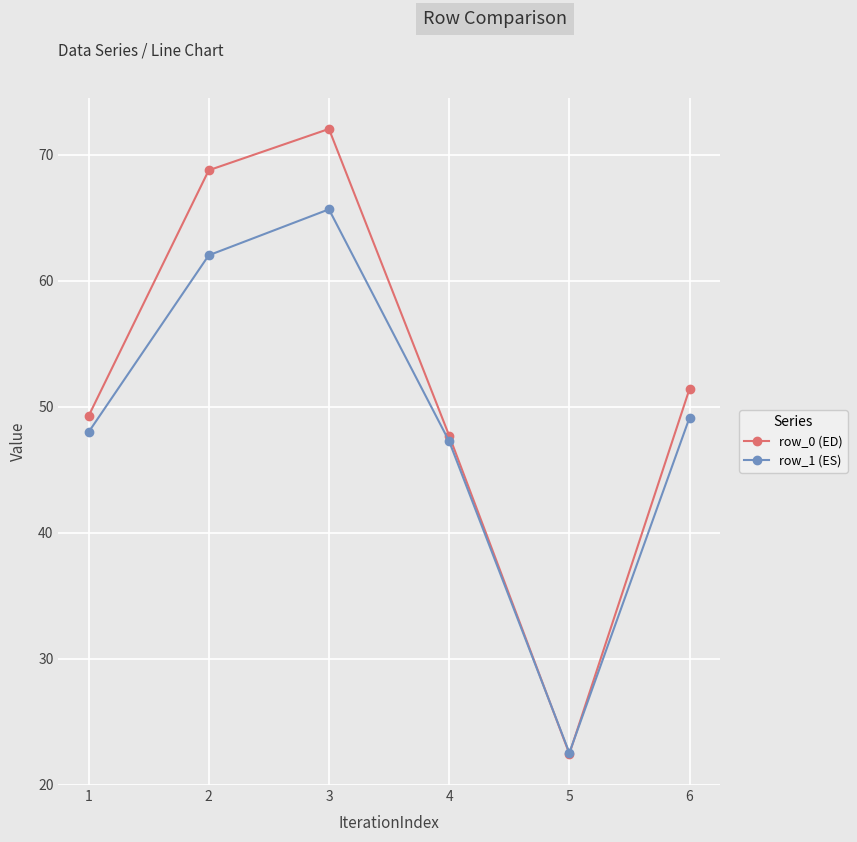

What is the sum of all row_1 (ES) values?

294.6